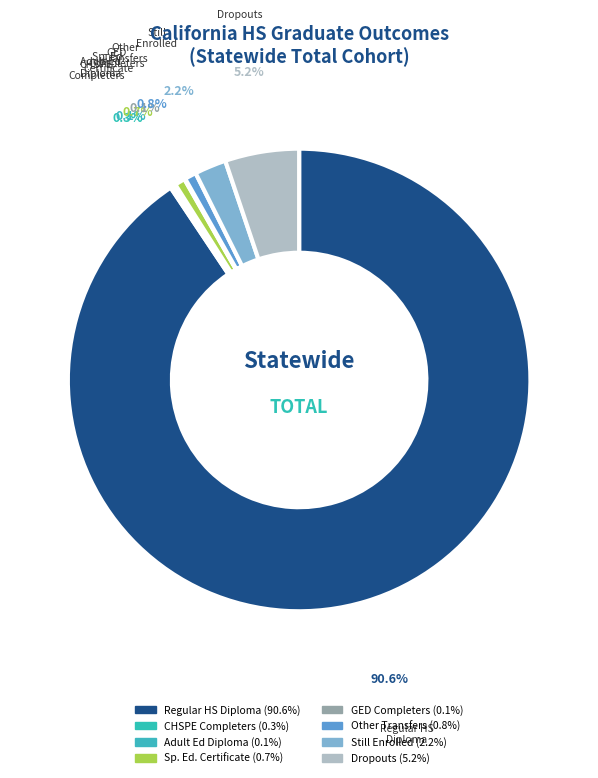

What is the ratio of the value at Dropouts to the value at Other Transfers?

6.4